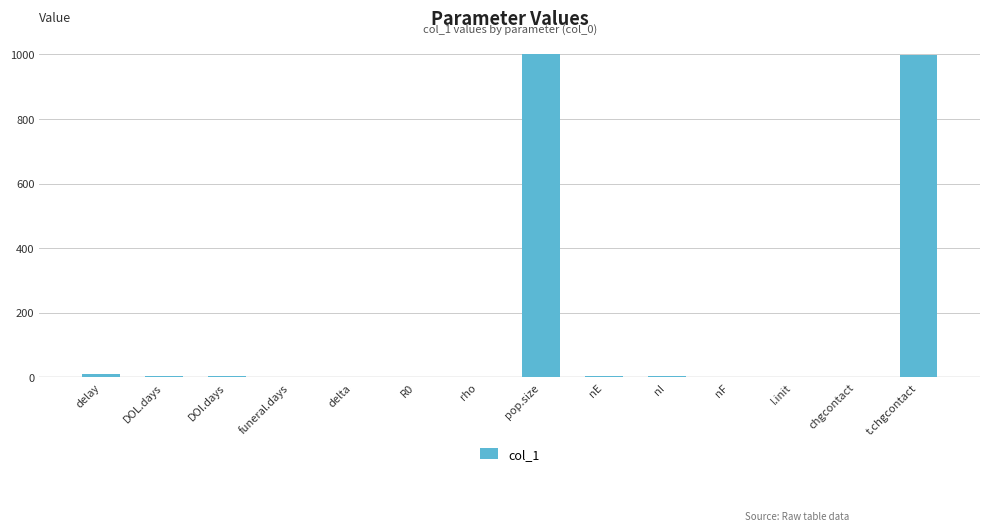

Are the bars horizontal?

No